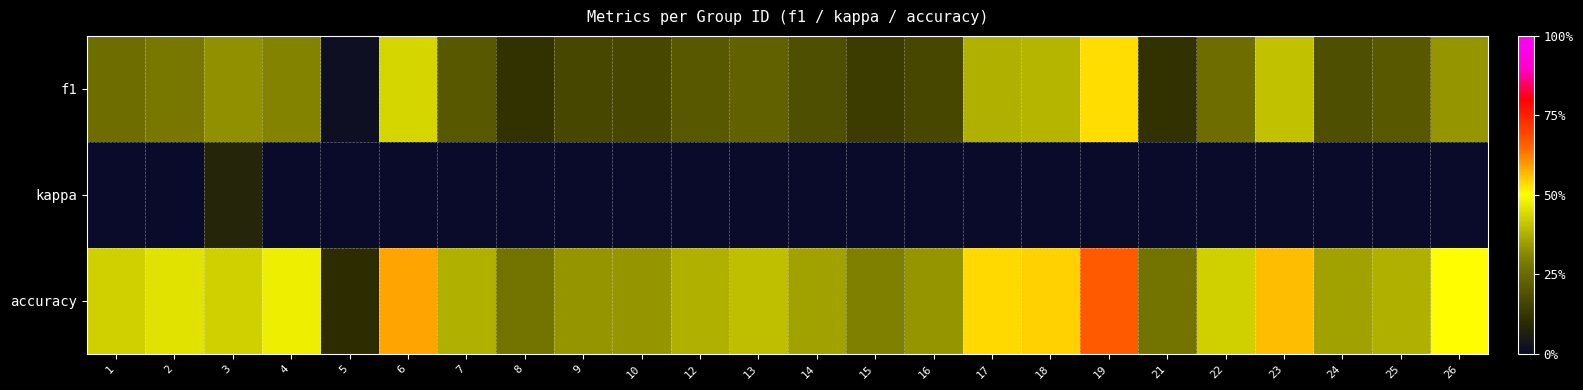

At how many categories does at least one series exceed 0?

24